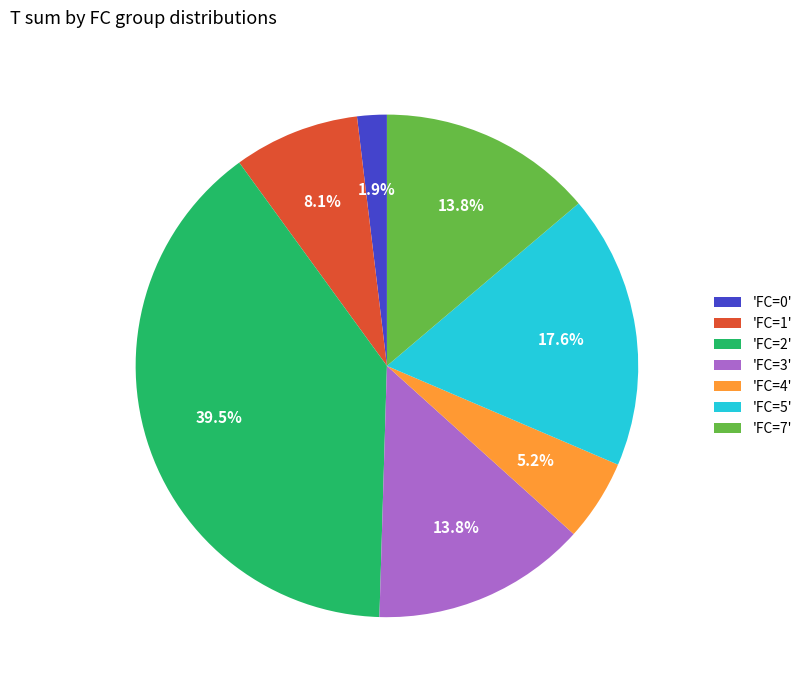

What is the ratio of the value at 'FC=5' to the value at 'FC=7'?

1.3